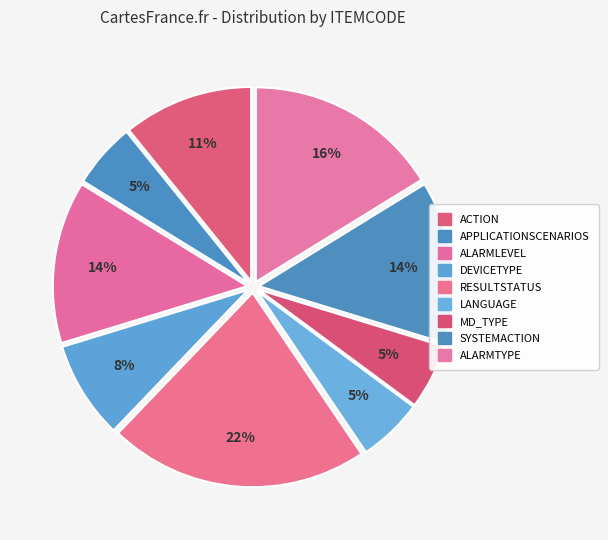

To the nearest percent, what is the combined percentage of DEVICETYPE and SYSTEMACTION?

22%